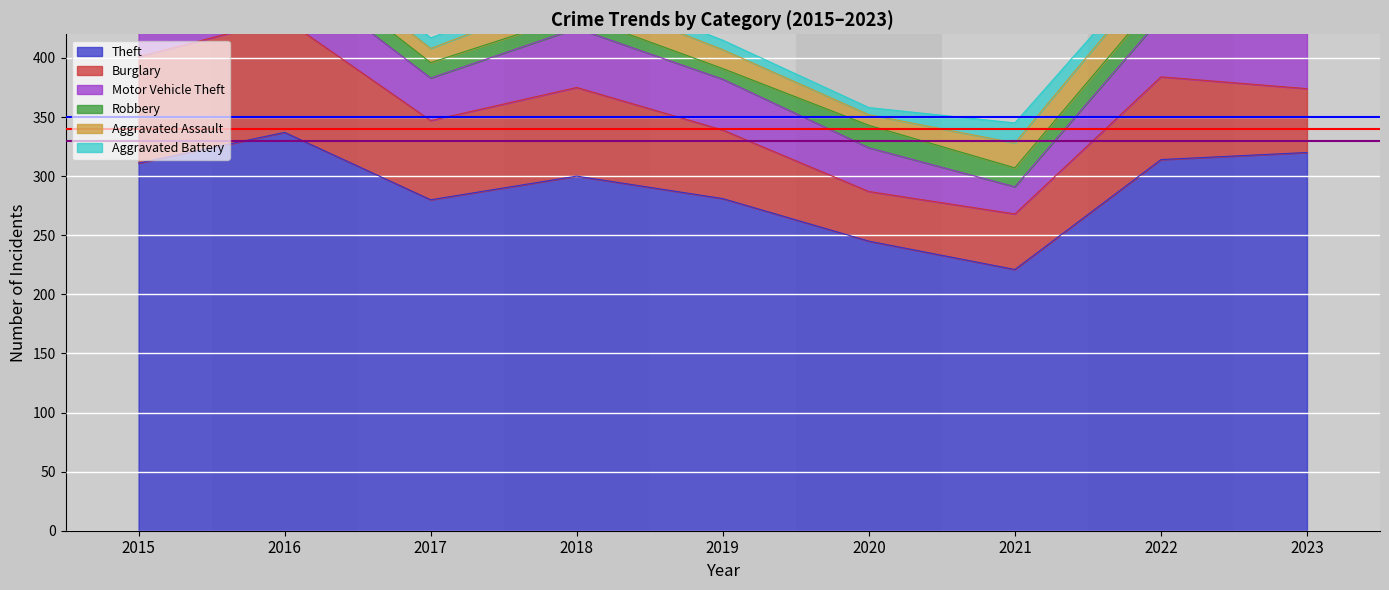

What is the minimum value for Theft?

221